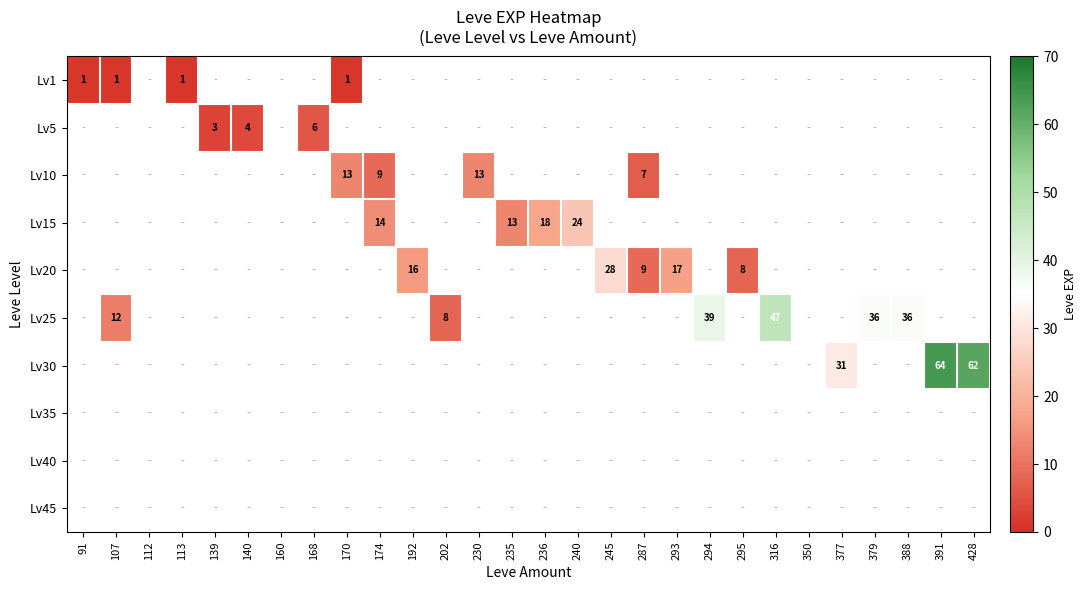

Is it true that Lv10 equals 18 at 170?

False